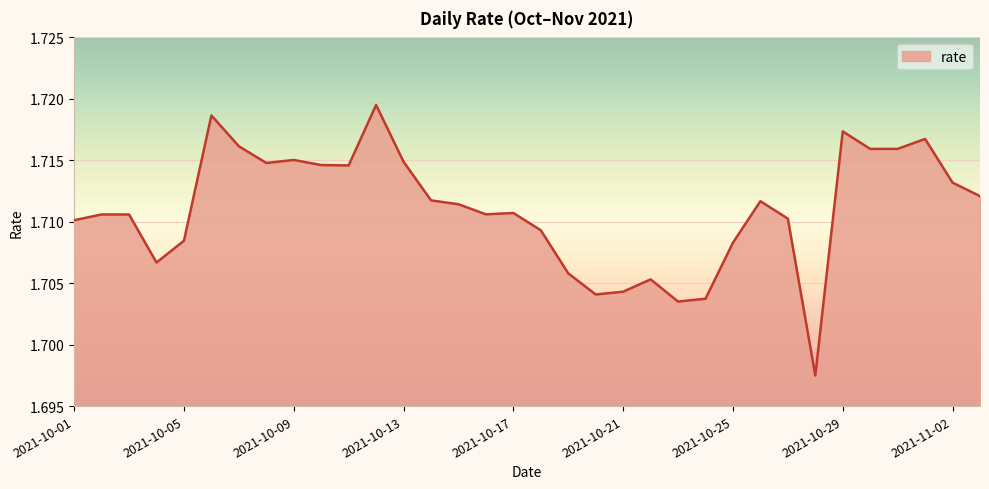

List the labels in order of value, largest first.

2021-10-12, 2021-10-06, 2021-10-29, 2021-11-01, 2021-10-07, 2021-10-31, 2021-10-30, 2021-10-09, 2021-10-13, 2021-10-08, 2021-10-10, 2021-10-11, 2021-11-02, 2021-11-03, 2021-10-14, 2021-10-26, 2021-10-15, 2021-10-17, 2021-10-16, 2021-10-02, 2021-10-03, 2021-10-27, 2021-10-01, 2021-10-18, 2021-10-05, 2021-10-25, 2021-10-04, 2021-10-19, 2021-10-22, 2021-10-21, 2021-10-20, 2021-10-24, 2021-10-23, 2021-10-28